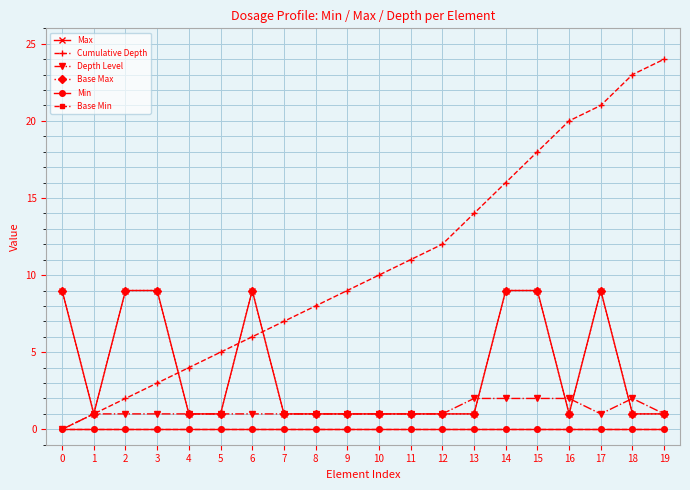

List the series in order of their peak value, highest first.

Cumulative Depth, Max, Base Max, Depth Level, Min, Base Min